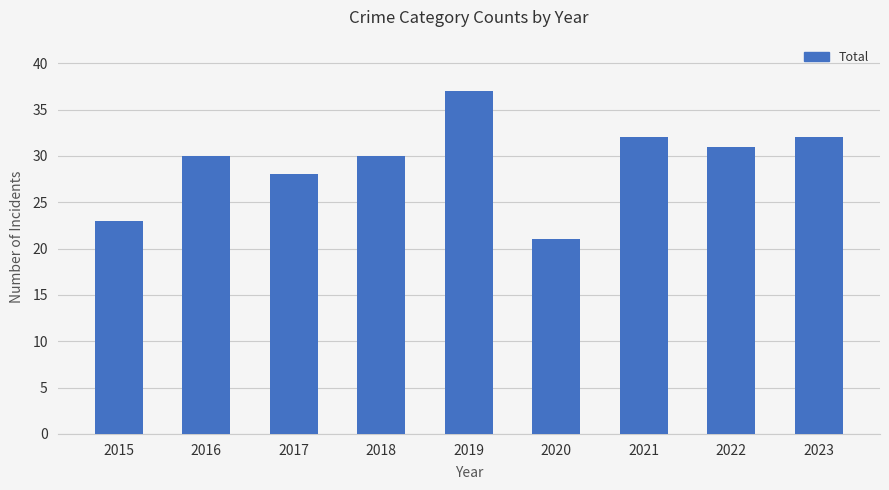

What is the sum of all values?

264